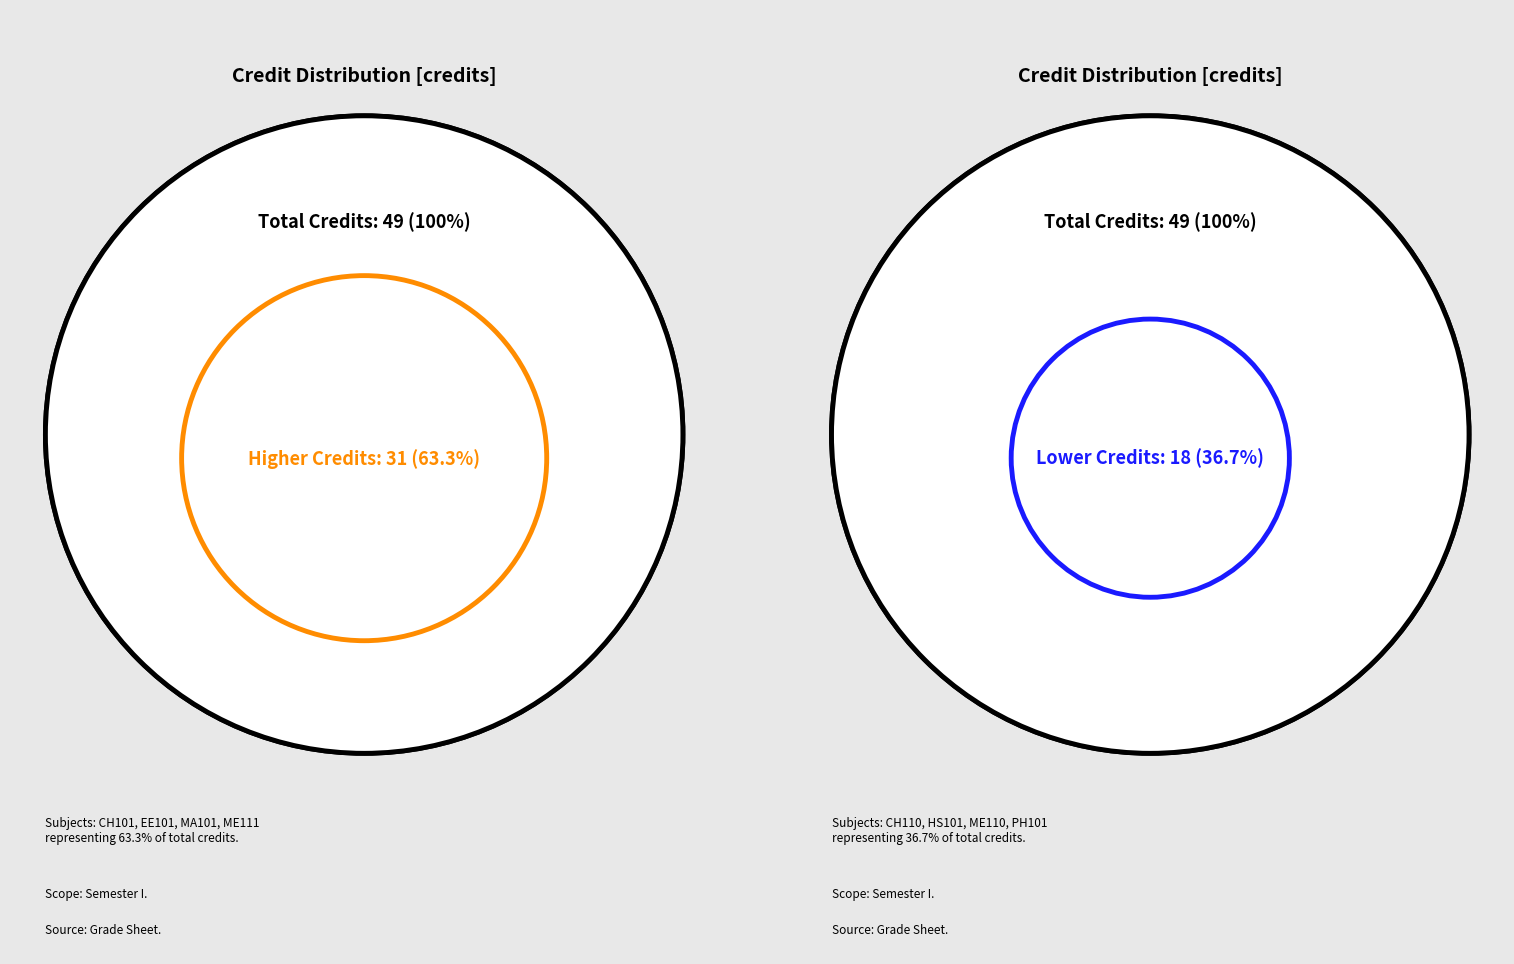

To the nearest percent, what is the combined percentage of ME111 and CH101?

31%